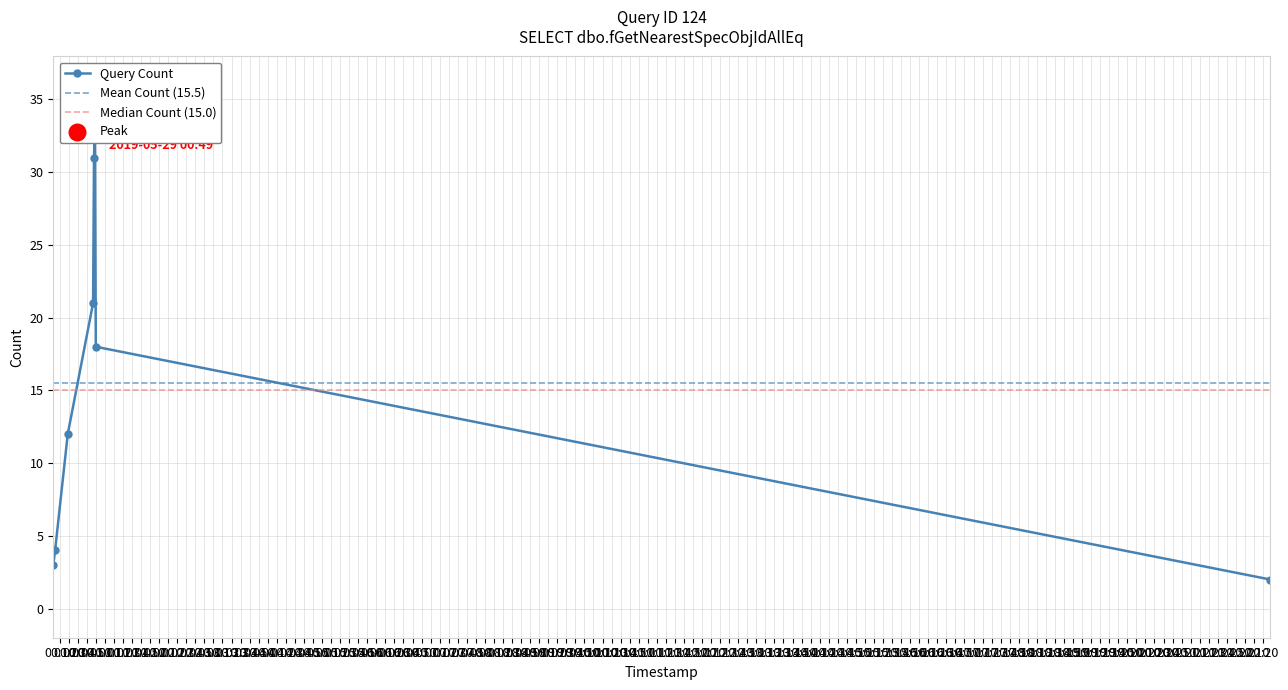

Which has a higher value, 2019-05-29 22:28:00 or 2019-05-29 00:19:00?

2019-05-29 00:19:00